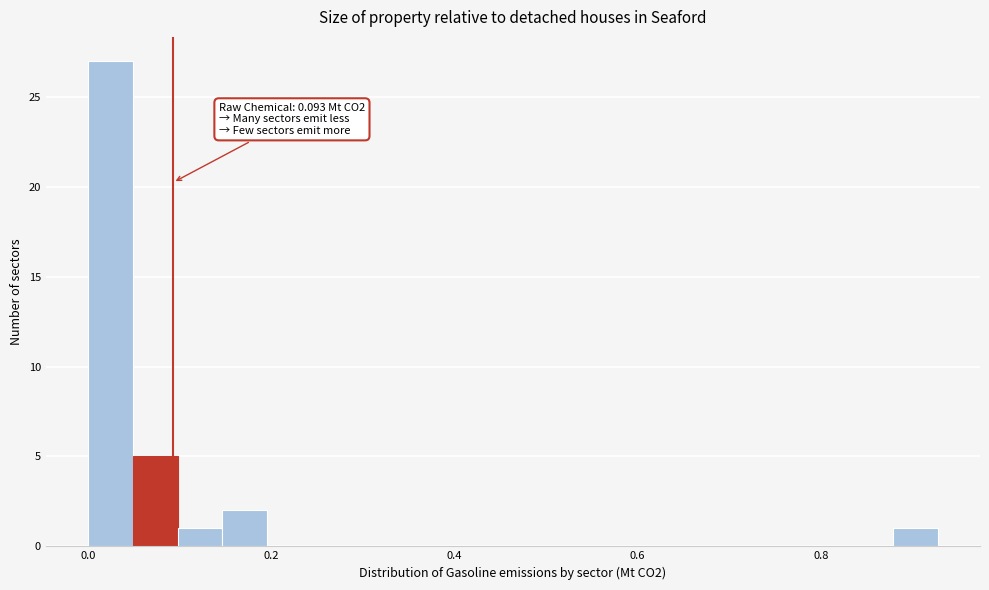

Around what value on the x-axis is the tallest bar? Give the approximate position of its centre, as read against the axis.

0.02